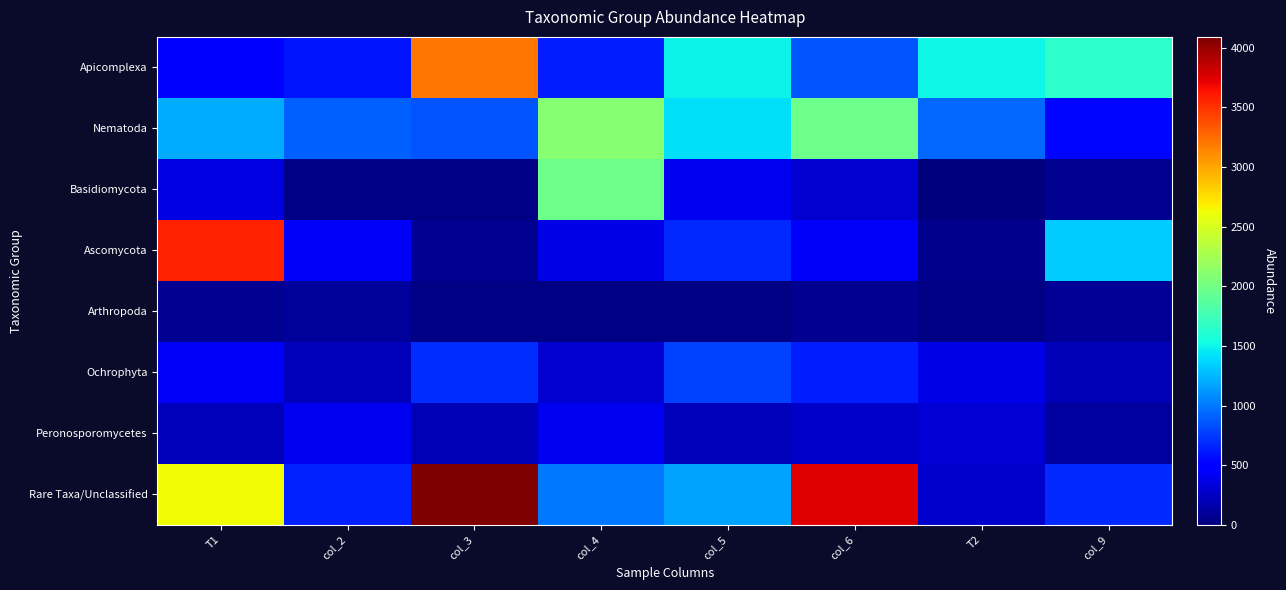

What is the smallest value displayed?

4